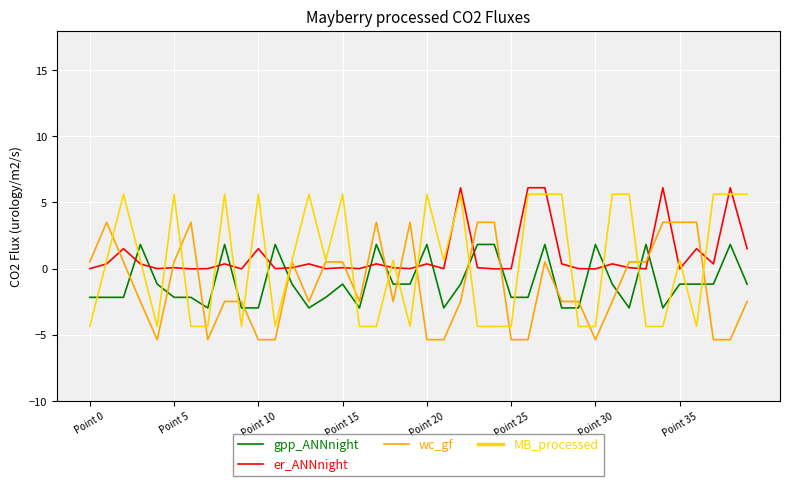

What is the sum of all er_ANNnight values?

40.0